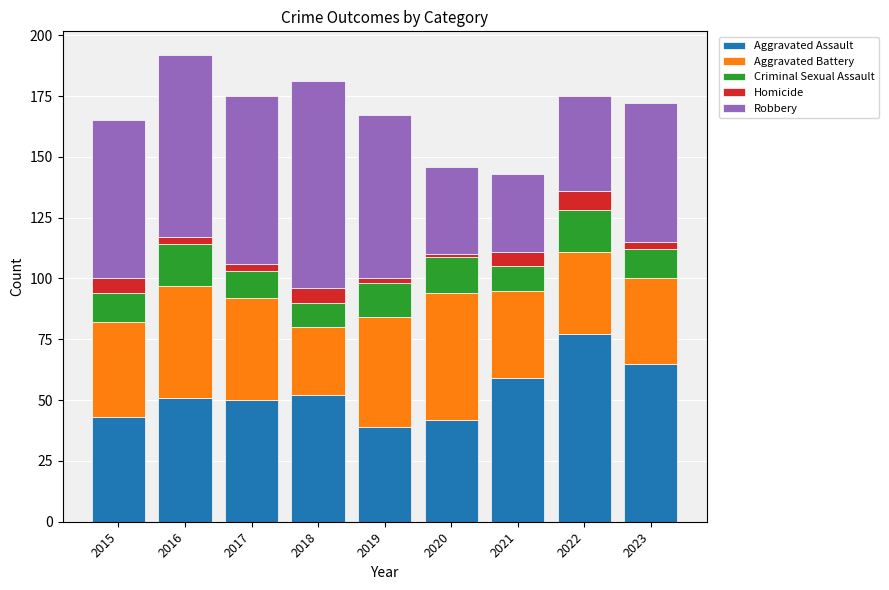

At which category is the sum across all series the highest?

2016